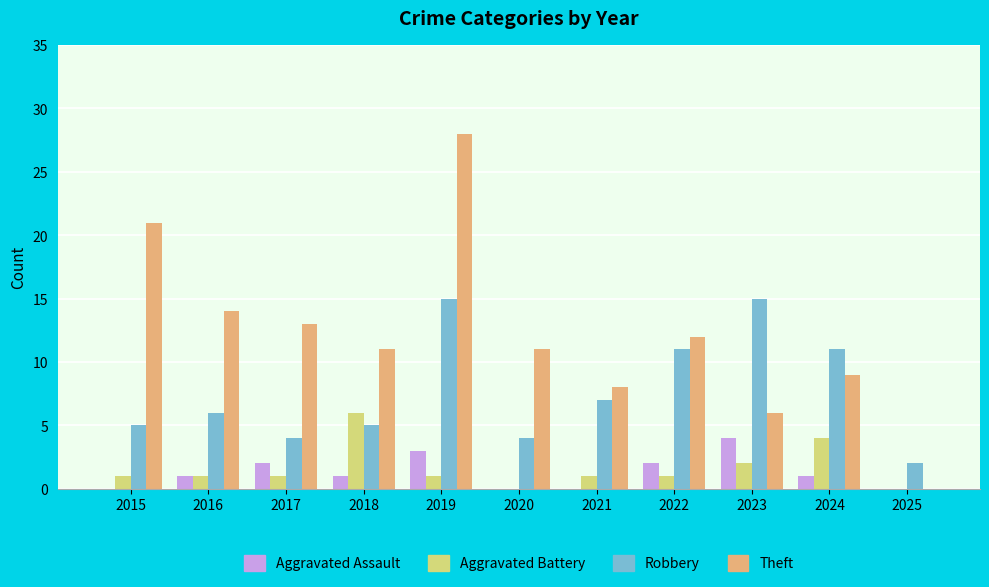

Between 2016 and 2022, which series saw the biggest shift?

Robbery